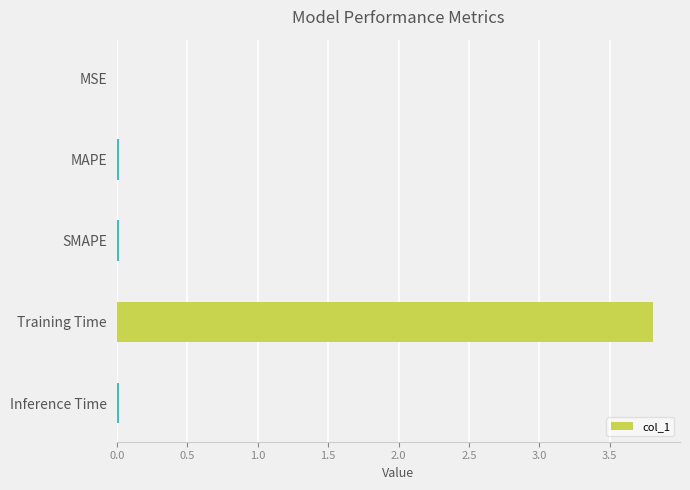

What is the sum of all values?

3.9